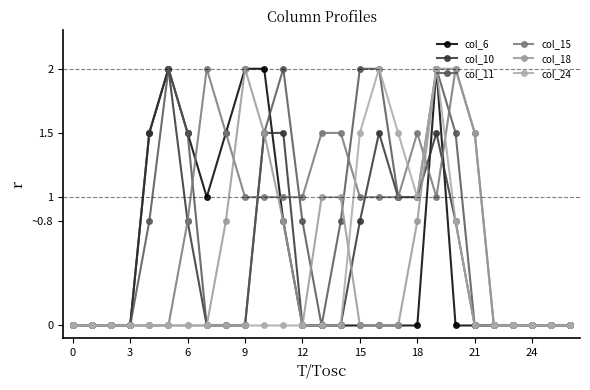

Where is col_11 nearest to the value 1?

17